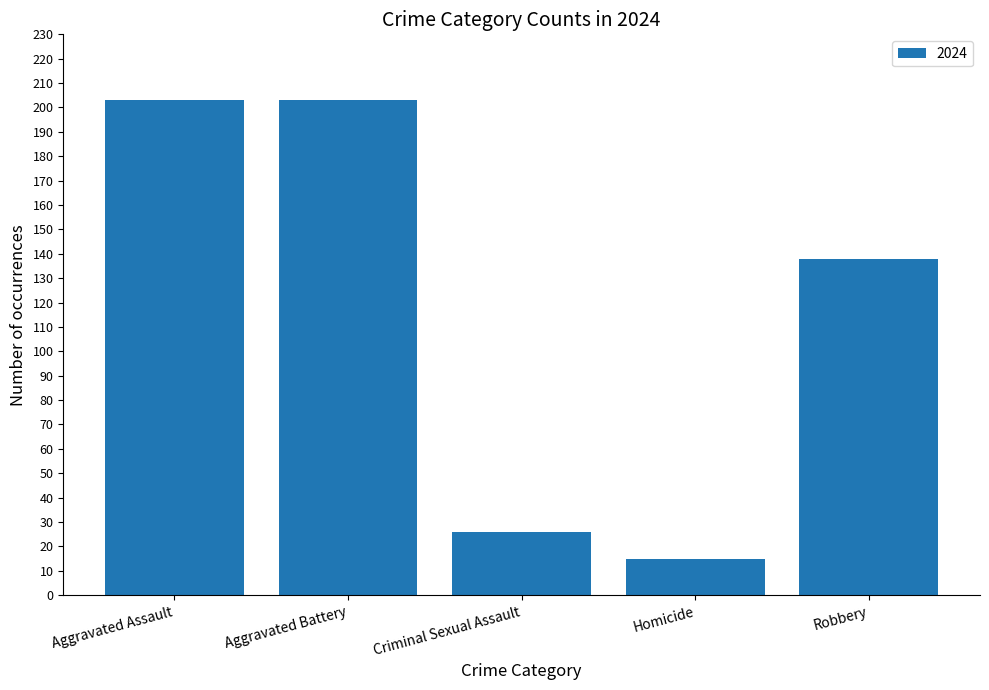

Between Criminal Sexual Assault and Homicide, which is larger?

Criminal Sexual Assault